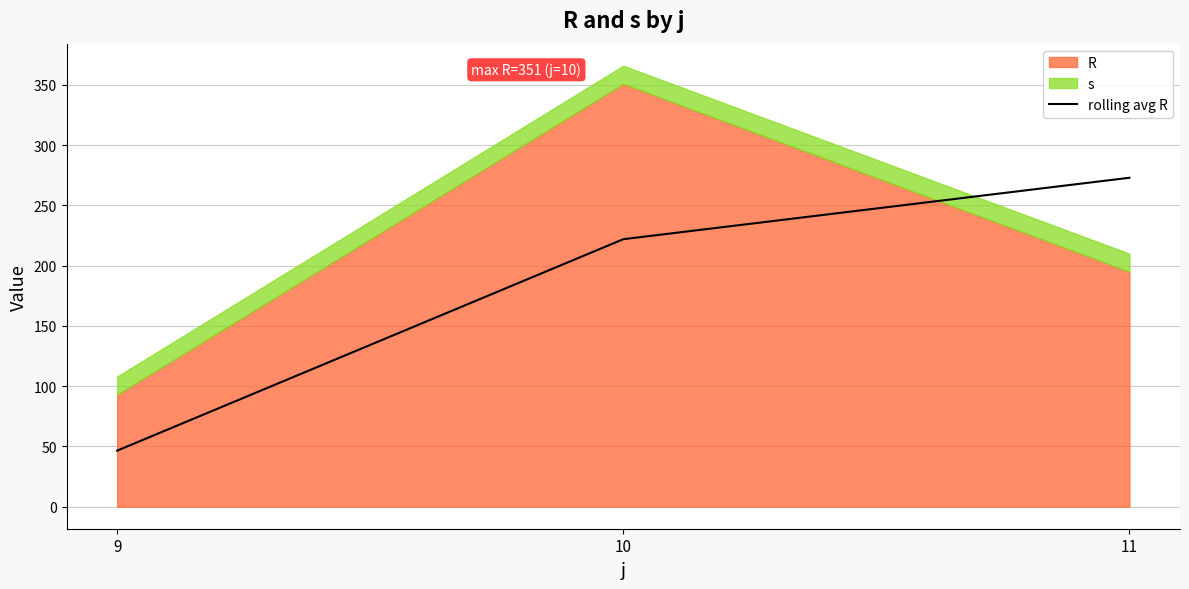

Is it true that the value at 11 is 273.0?

True